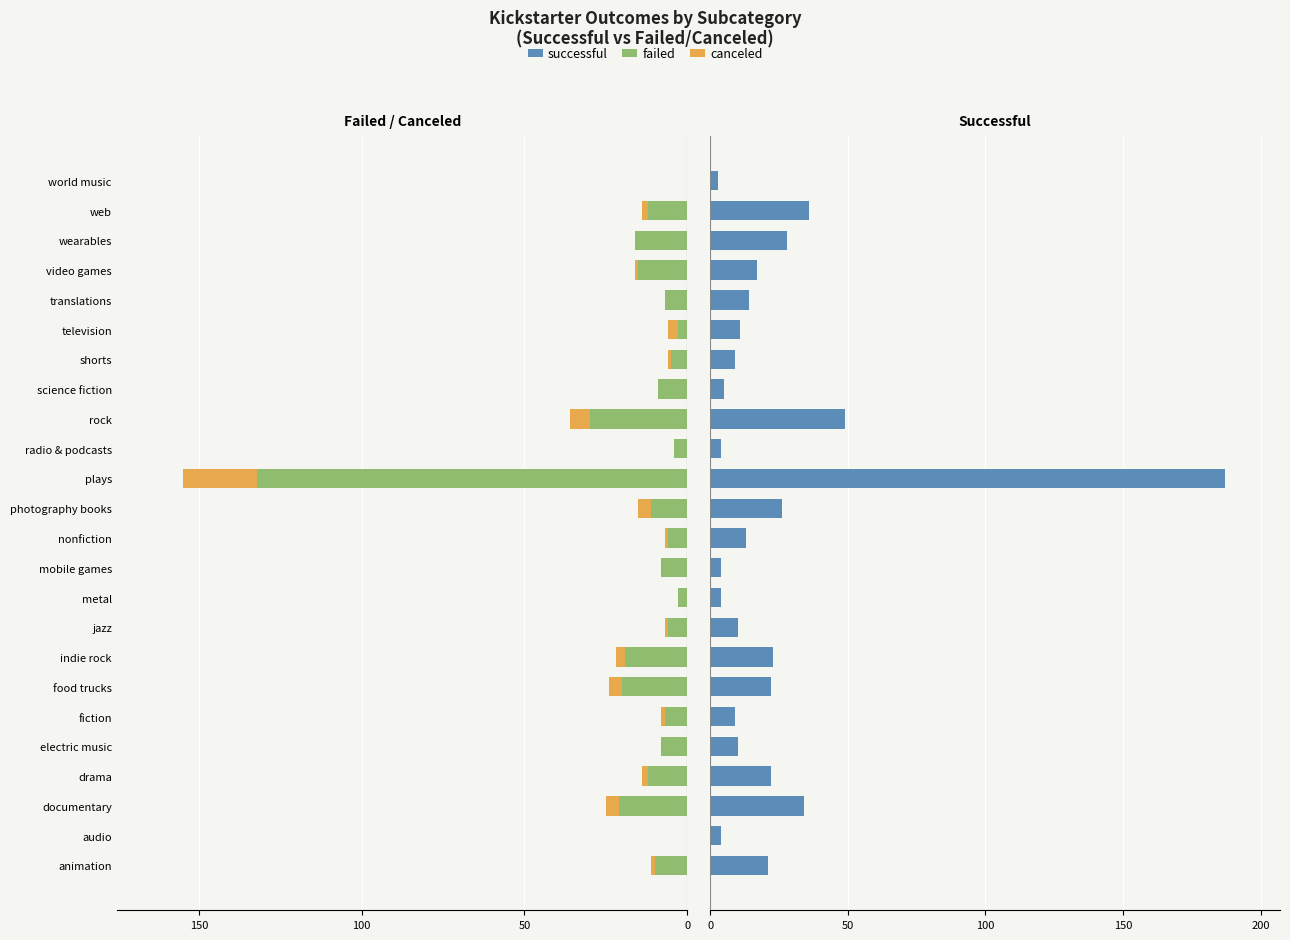

How many distinct data groups are displayed?

3